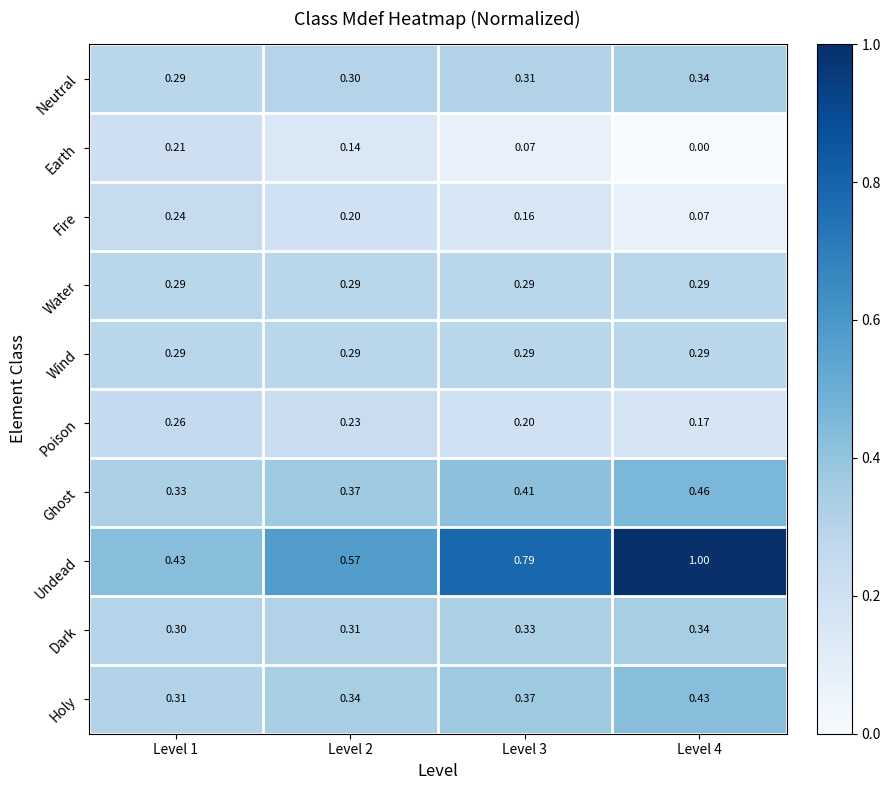

Which series changed the most between Level 1 and Level 4?

Undead